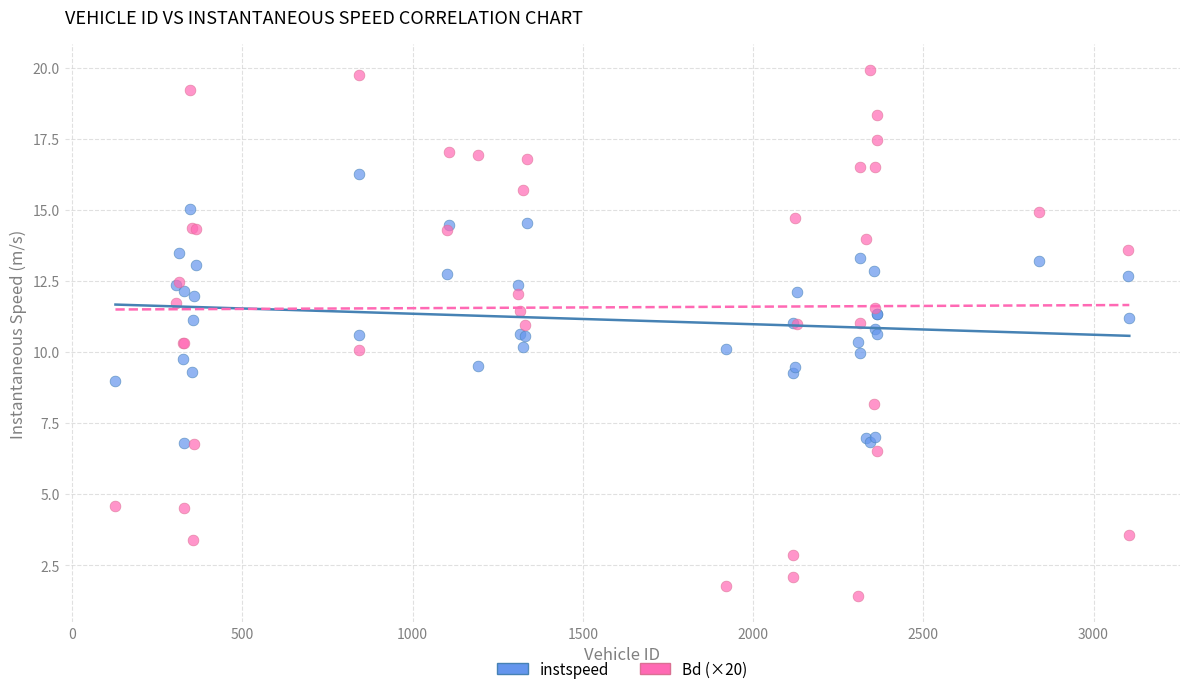

Which series reaches the minimum Y coordinate?

Bd (×20)